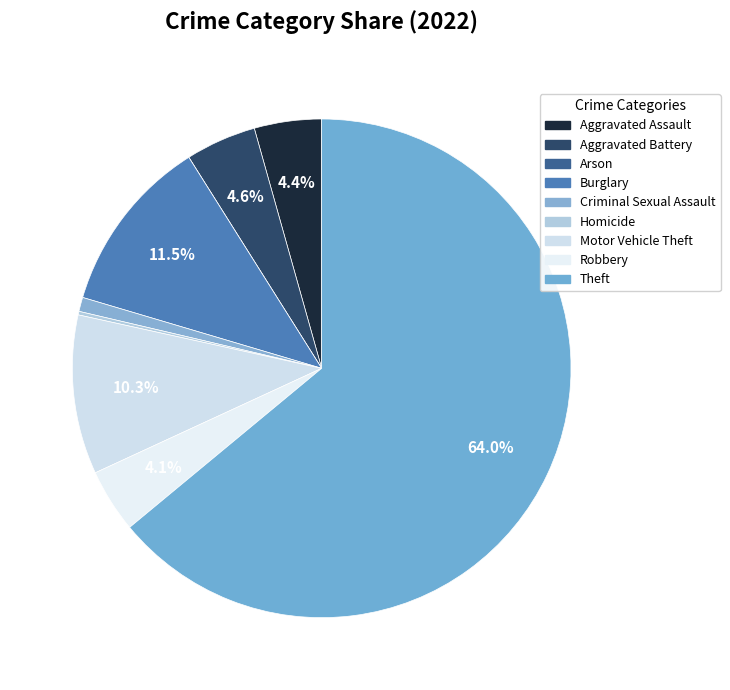

Is it true that Robbery is 1% of the pie?

False